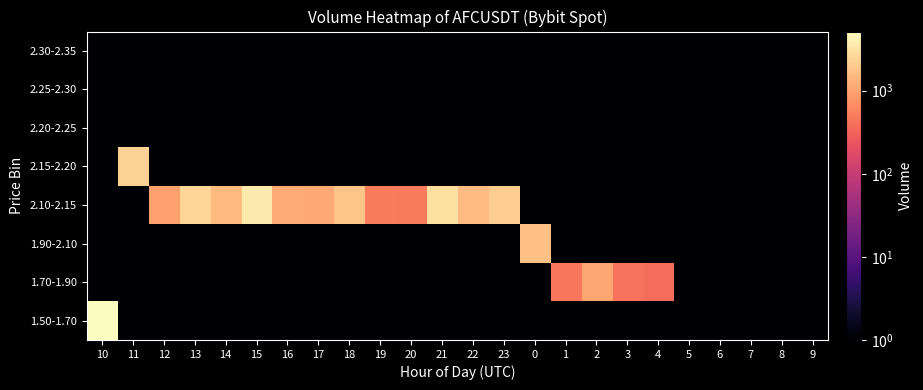

Which category has the highest value across all series?

10